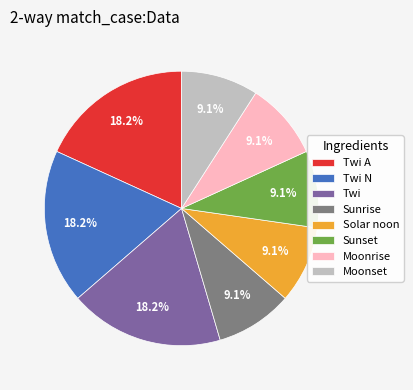

Does Sunrise account for over 50% of the chart?

No